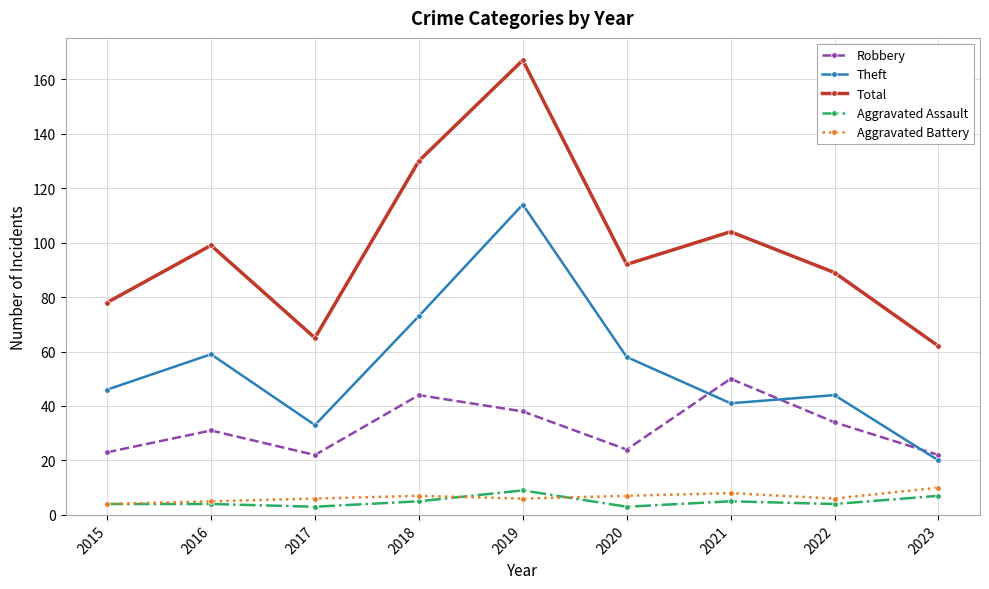

Which label corresponds to the largest value in the chart?

2019